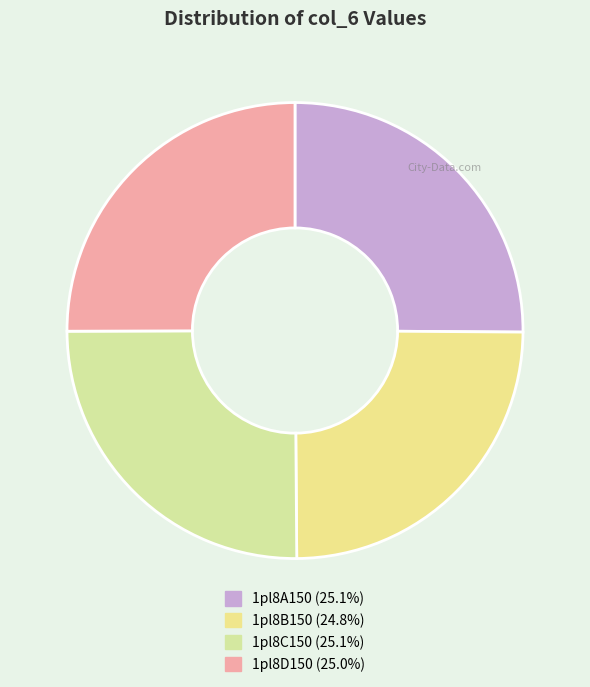

How many segments does this pie chart have?

4